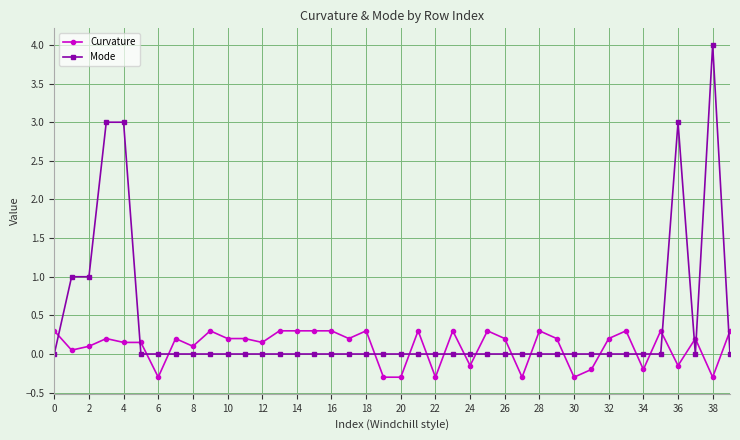

Which series ends up on top after the final intersection of Curvature and Mode?

Curvature